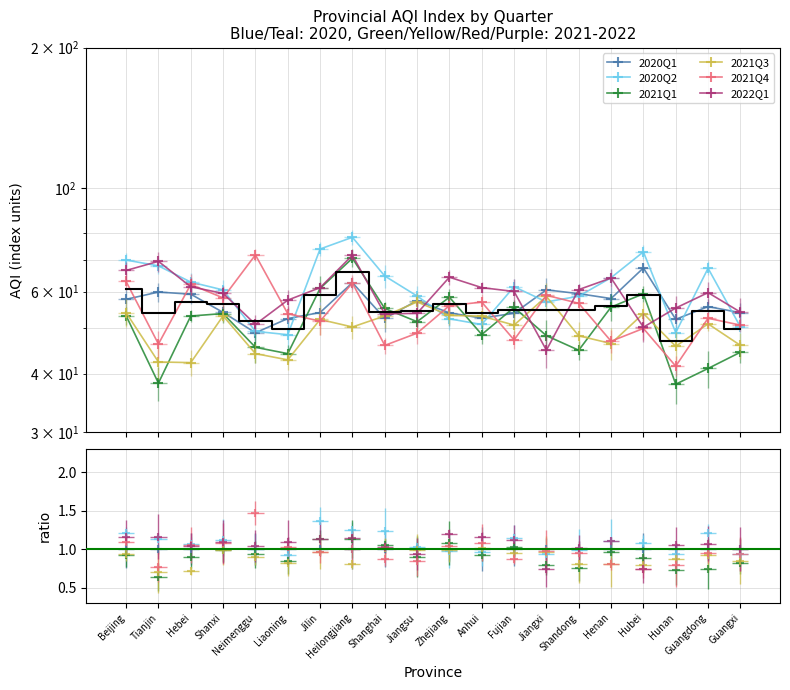

Between Tianjin and Hubei, which series saw the biggest shift?

2021Q1